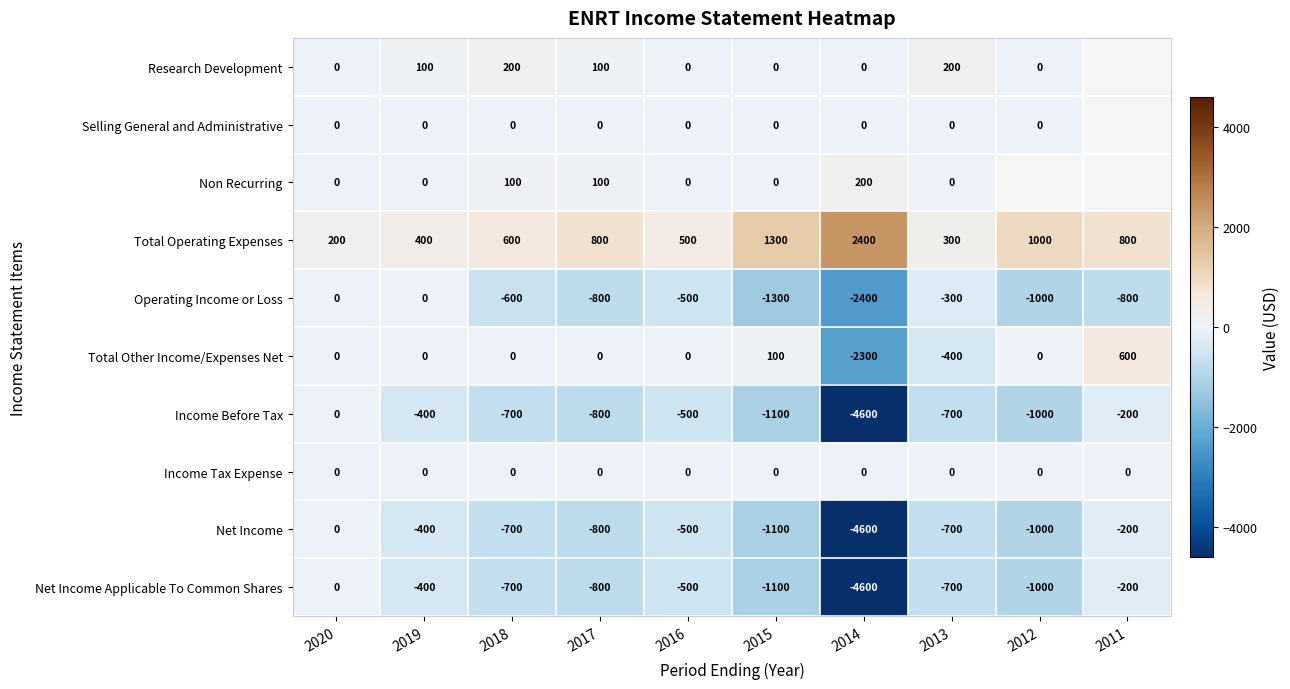

True or false: Net Income has a value of -800 at 2017.

True